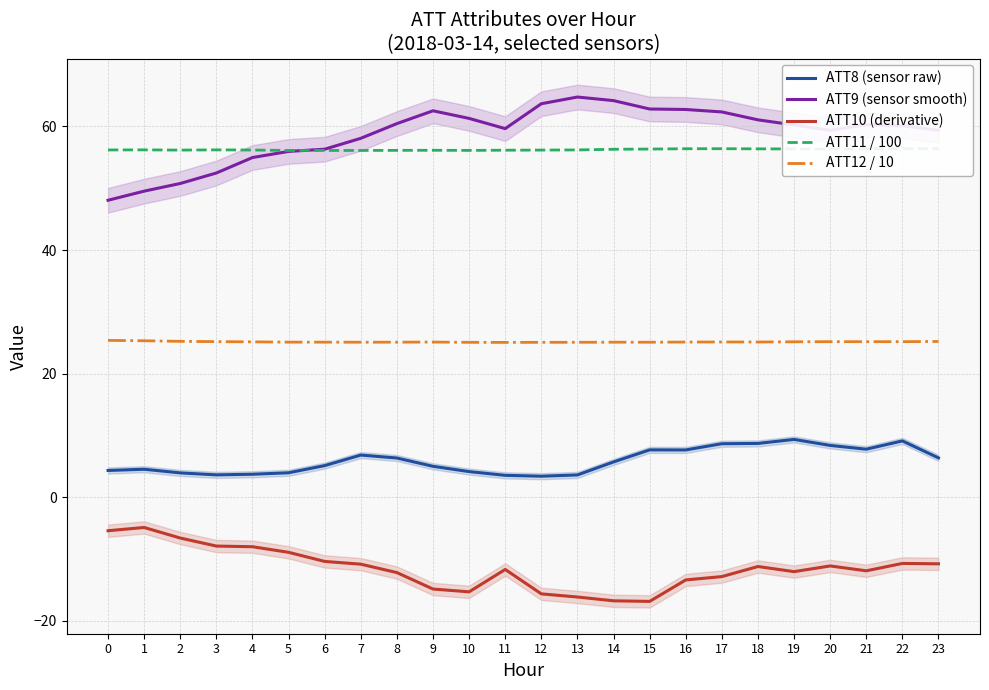

List the series in order of their peak value, lowest first.

ATT10 (derivative), ATT8 (sensor raw), ATT12 / 10, ATT11 / 100, ATT9 (sensor smooth)